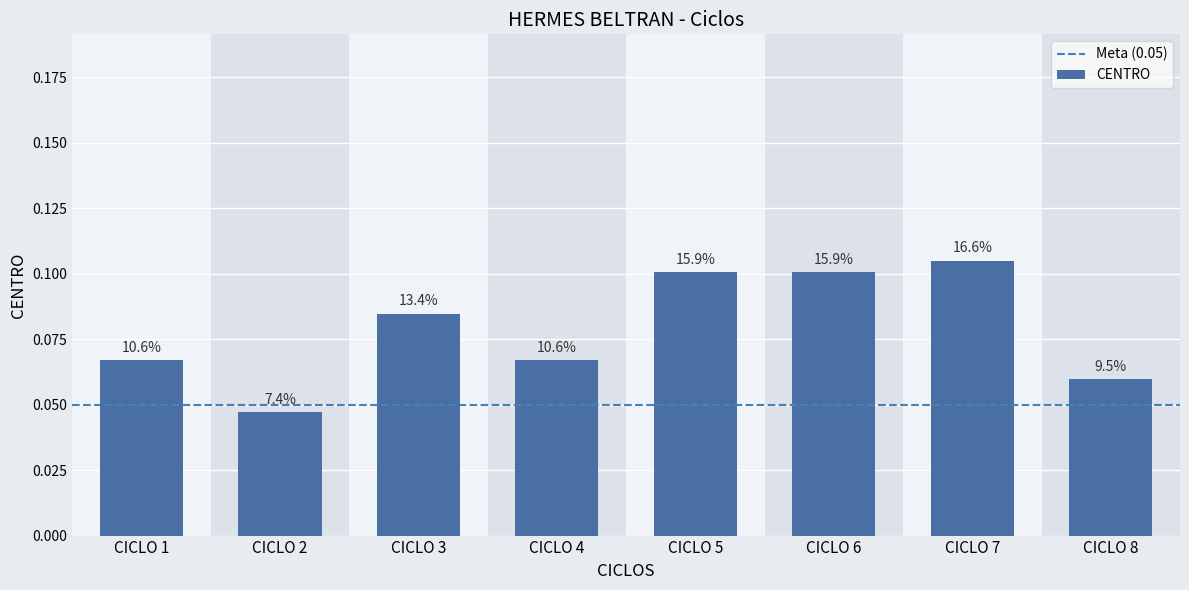

What is the sum of all values?

0.6